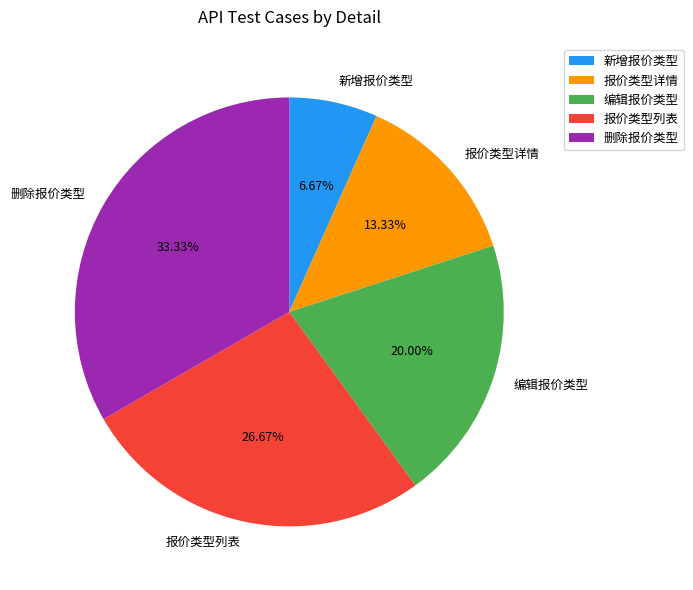

Rank the categories by value from lowest to highest.

新增报价类型, 报价类型详情, 编辑报价类型, 报价类型列表, 删除报价类型